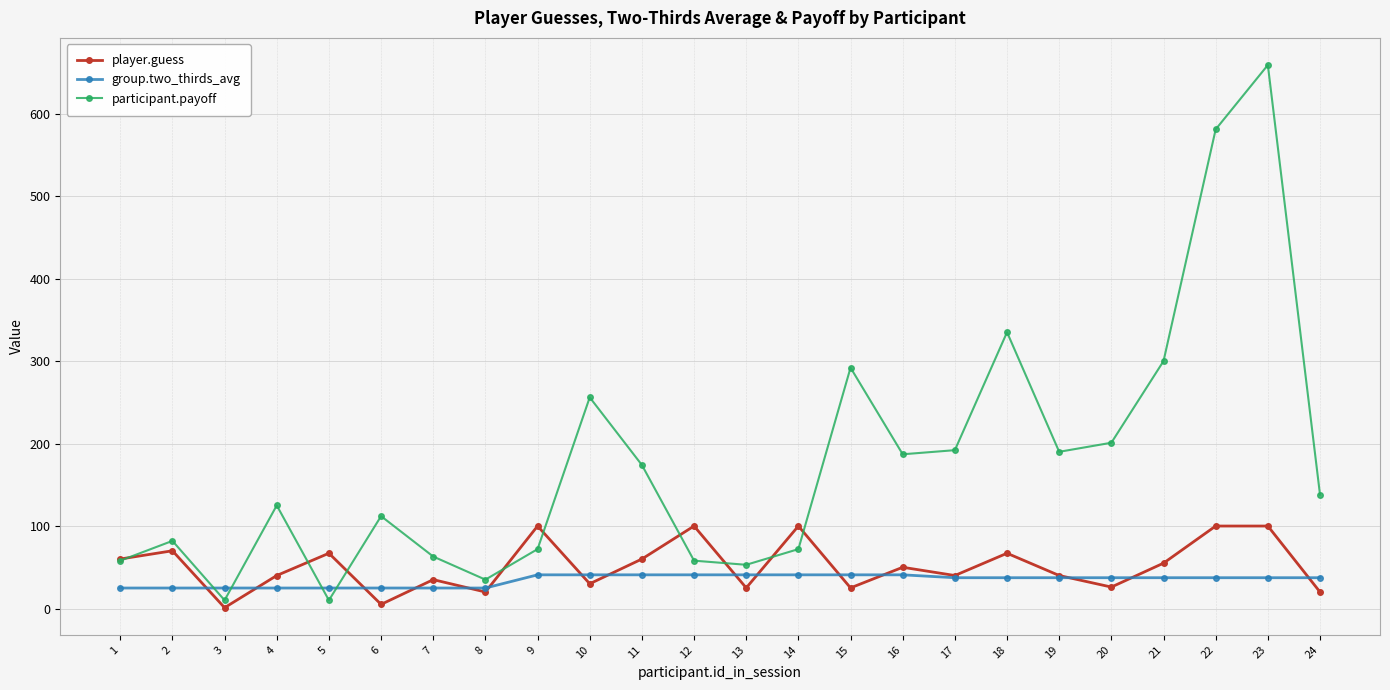

Which series has the largest total across all categories?

participant.payoff